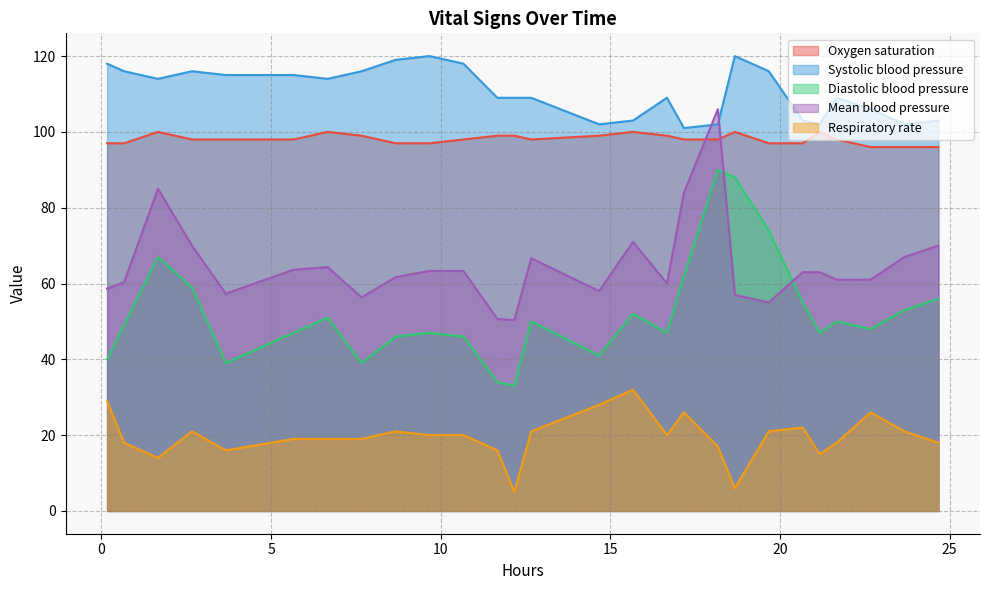

What is the difference between the maximum and second lowest values in the Diastolic blood pressure series?

56.0